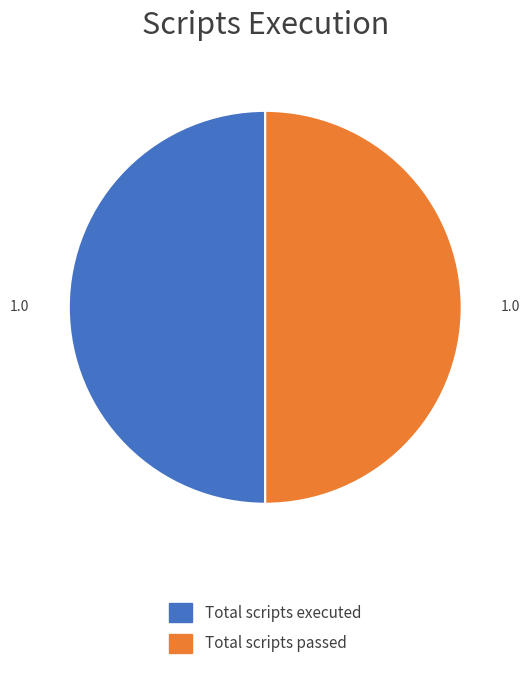

What is the ratio of the value at Total scripts executed to the value at Total scripts passed?

1.0